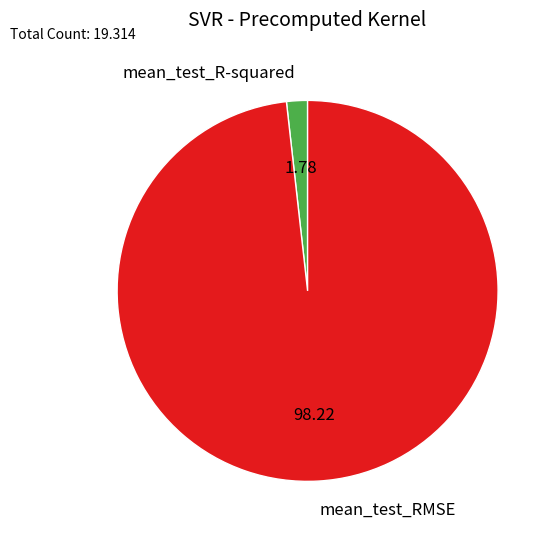

Is the sum of mean_test_RMSE and mean_test_R-squared greater than half?

Yes